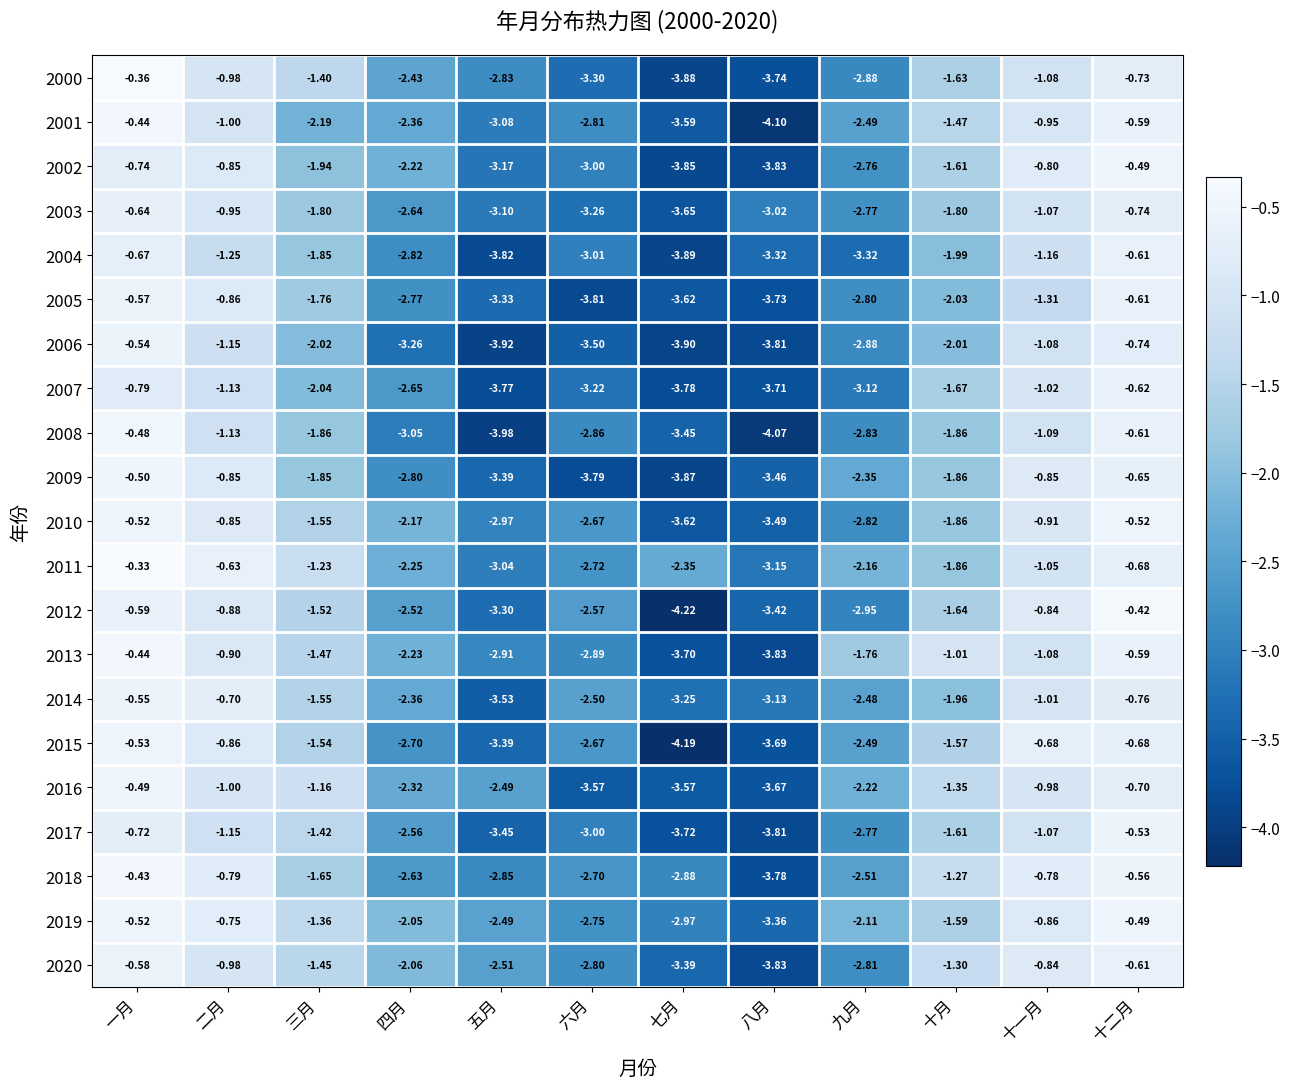

Which series has the largest total across all categories?

2019